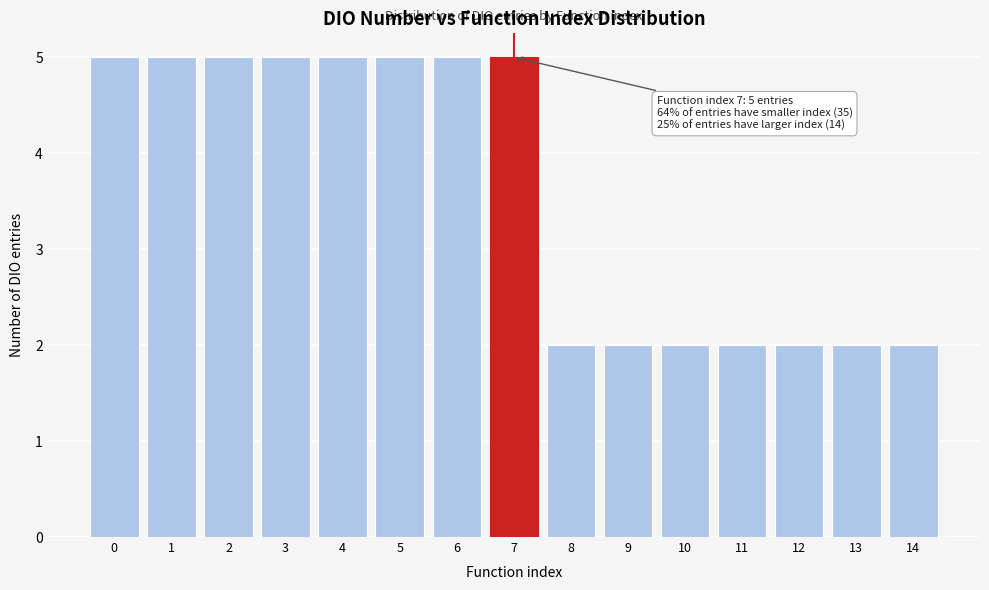

Reading left to right, list all the values displayed in this chart.

0=5	1=5	2=5	3=5	4=5	5=5	6=5	7=5	8=2	9=2	10=2	11=2	12=2	13=2	14=2